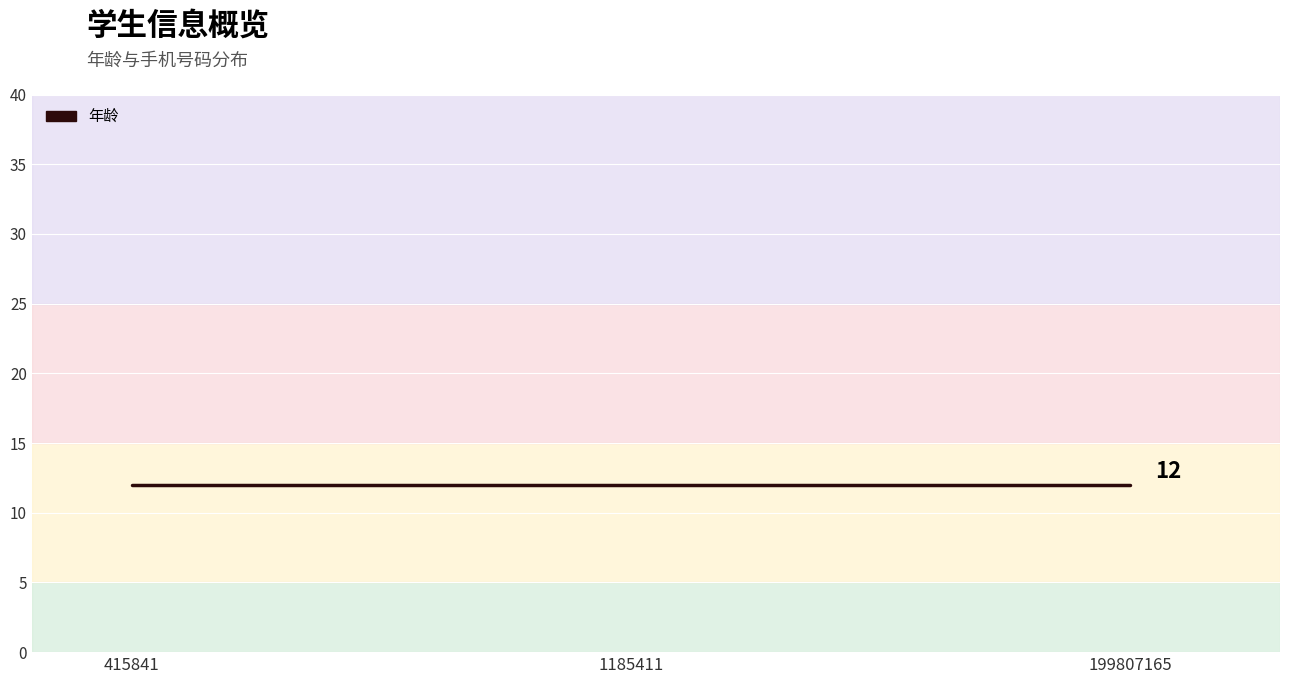

What is the sum of all 年龄 values?

36